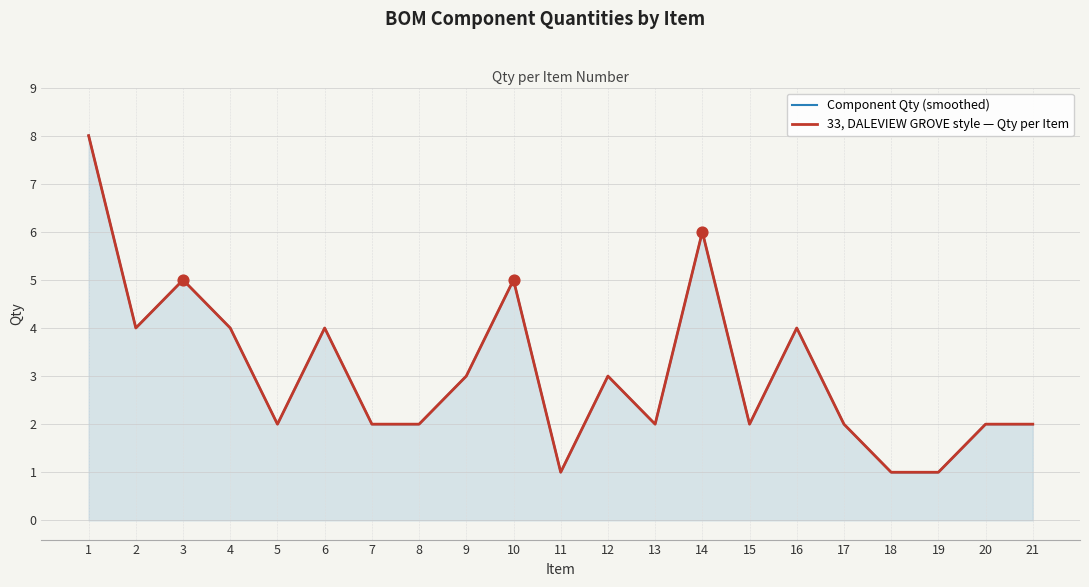

Which series has the largest total across all categories?

Component Qty (smoothed)